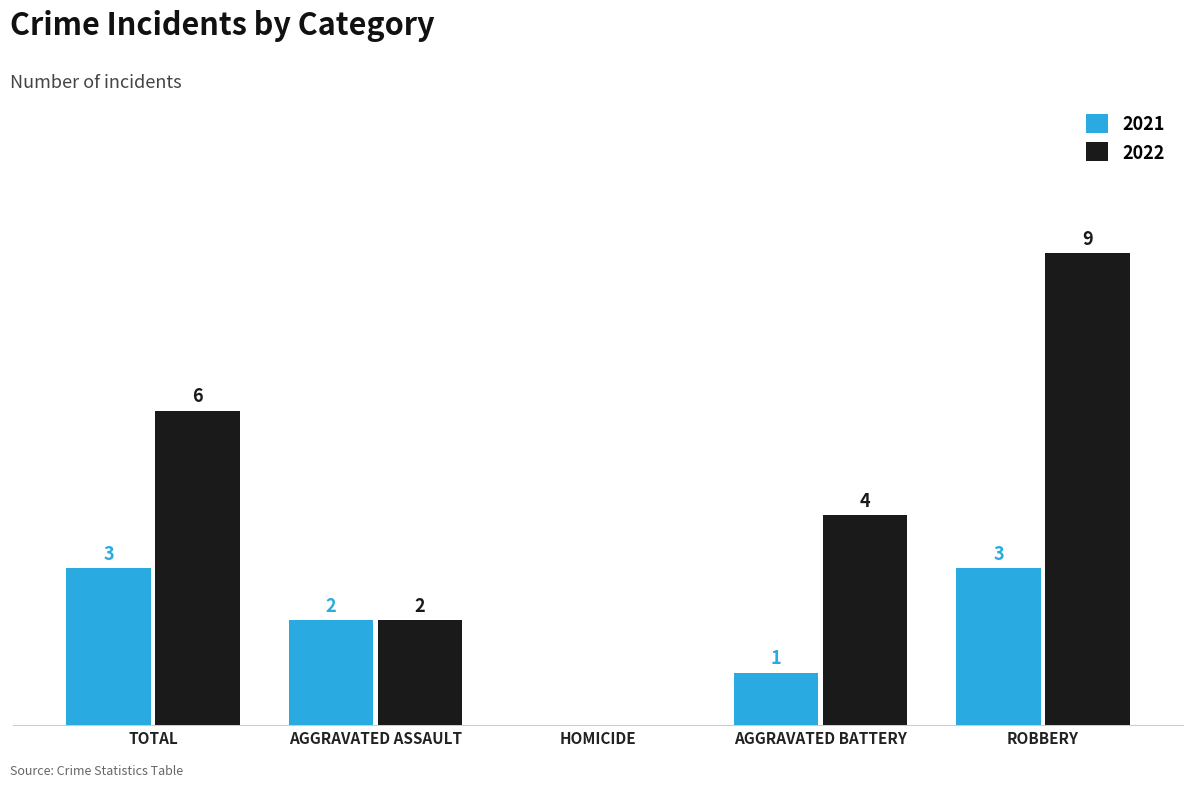

At which label is 2022 closest to 4?

AGGRAVATED BATTERY